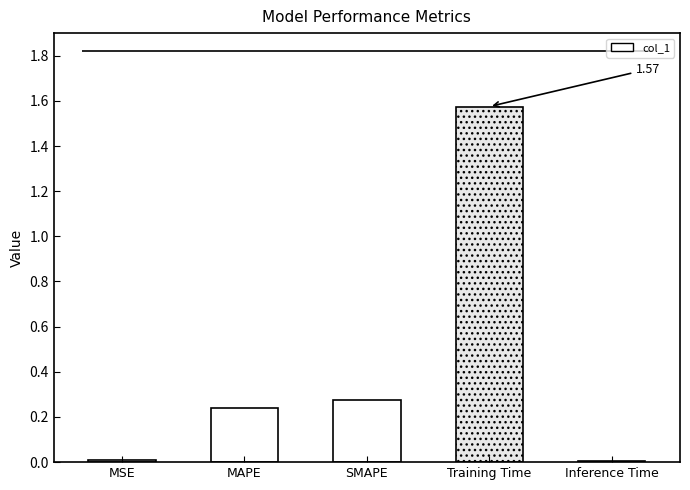

What is the change in value from MSE to Training Time?

+1.6